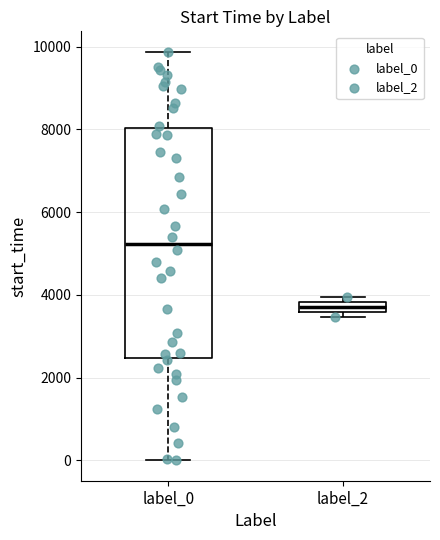

Where is the lower edge of the box for label_2 on the y-axis? The values are not printed on the chart, so give them approximately, as read against the axis.

3600